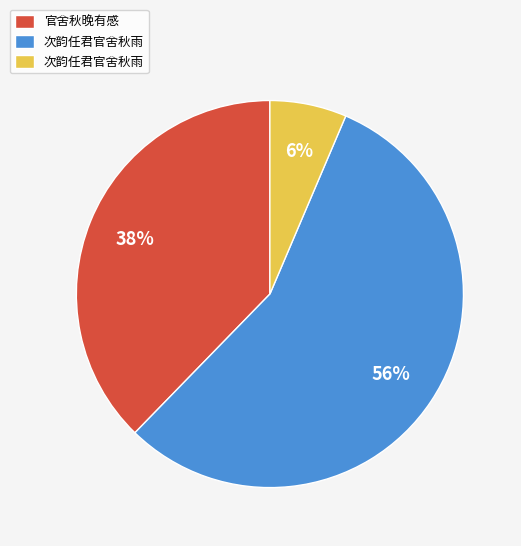

Count the number of slices in the pie.

3